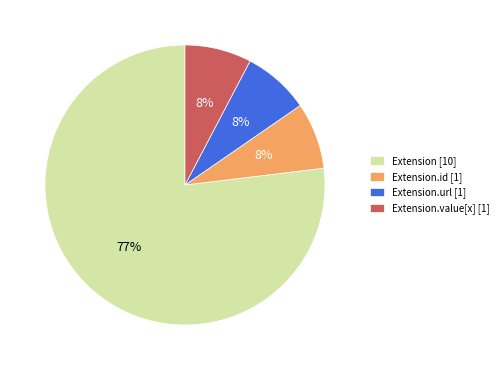

Approximately how many times larger is the value at Extension.url [1] compared to Extension.id [1]?

1.0